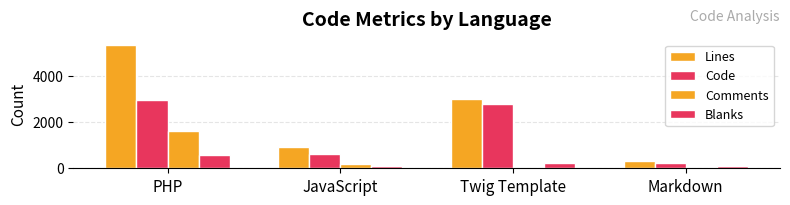

What is the sum of all Code values?

6579